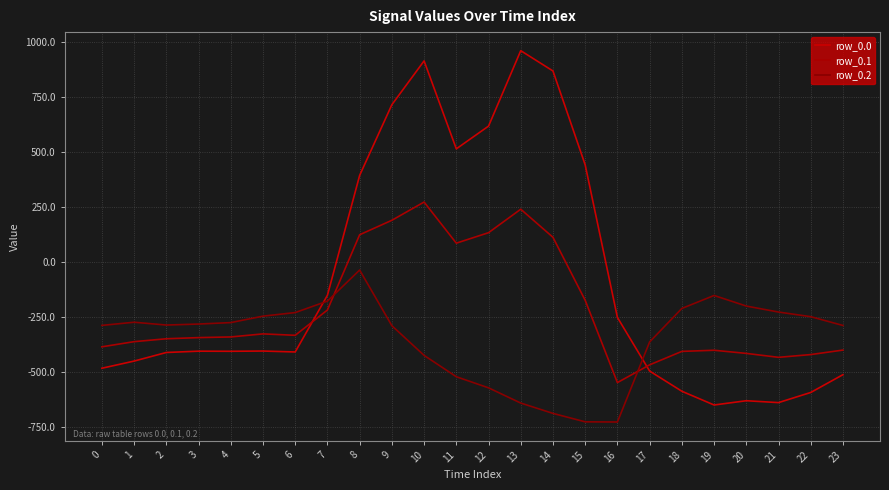

What is the minimum value for row_0.1?

-547.3